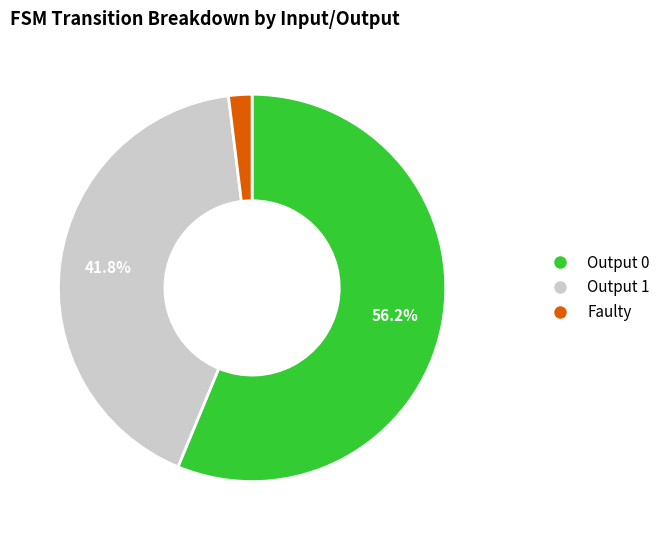

Is there any slice that represents more than half of the pie?

Yes